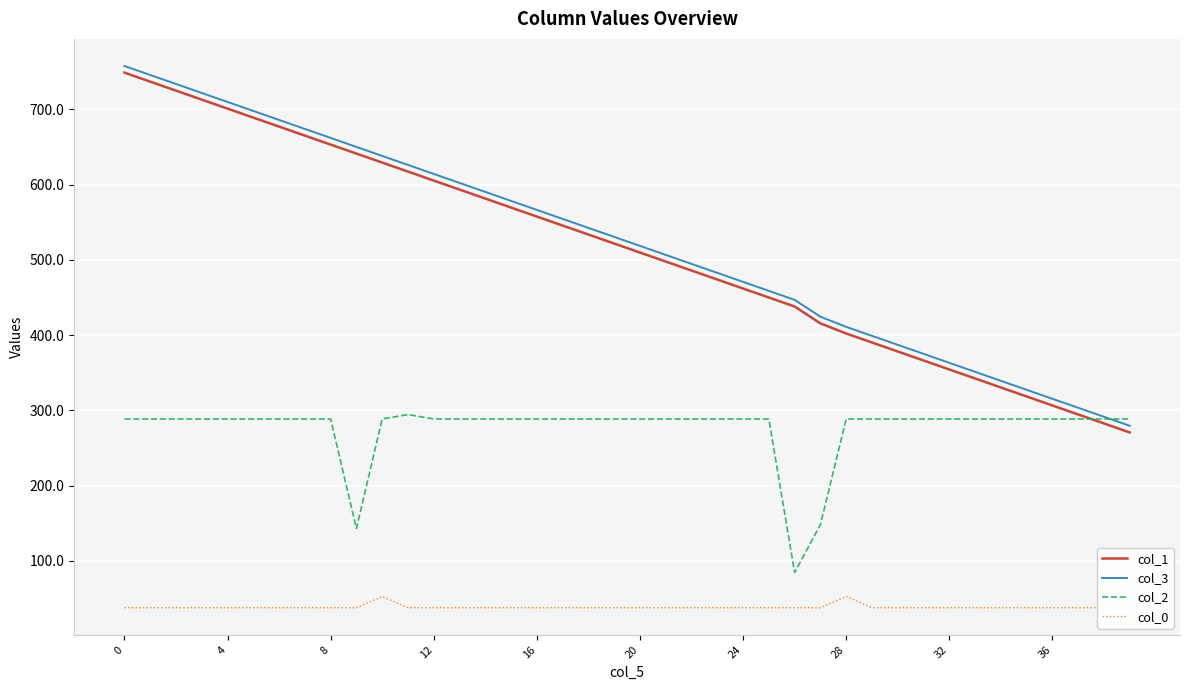

Reading left to right, list all the values displayed in this chart.

col_1: 748.8	736.8	724.9	712.9	701.0	689.0	677.0	665.1	653.1	641.2	629.2	617.3	605.3	593.4	581.4	569.5	557.5	545.5	533.6	521.6	509.7	497.7	485.8	473.8	461.9	449.9	437.9	415.5	402.1	390.1	378.2	366.2	354.3	342.3	330.3	318.4	306.4	294.5	282.5	270.6
col_3: 757.6	745.7	733.7	721.8	709.8	697.9	685.9	673.9	662.0	650.0	638.1	626.1	614.2	602.2	590.2	578.3	566.3	554.4	542.4	530.5	518.5	506.6	494.6	482.6	470.7	458.7	446.8	424.4	410.9	399.0	387.0	375.1	363.1	351.1	339.2	327.2	315.3	303.3	291.4	279.4
col_2: 288.4	288.4	288.4	288.4	288.4	288.4	288.4	288.4	288.4	142.9	288.5	294.3	288.5	288.4	288.4	288.4	288.5	288.4	288.4	288.4	288.4	288.4	288.4	288.4	288.5	288.4	84.4	147.9	288.4	288.5	288.4	288.4	288.4	288.4	288.4	288.5	288.4	288.4	288.4	288.5
col_0: 37.6	37.6	37.6	37.6	37.6	37.6	37.6	37.6	37.6	37.6	52.6	37.6	37.6	37.6	37.6	37.6	37.6	37.6	37.6	37.6	37.6	37.6	37.6	37.6	37.6	37.6	37.6	37.6	52.6	37.6	37.6	37.6	37.6	37.6	37.6	37.6	37.6	37.6	37.6	37.6